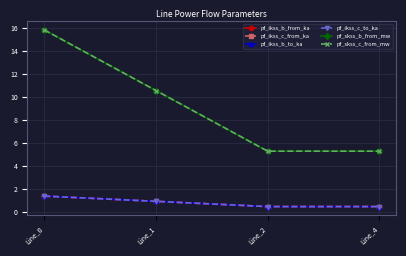

What is the difference between the second highest and second lowest values in the pf_skss_b_from_mw series?

5.3